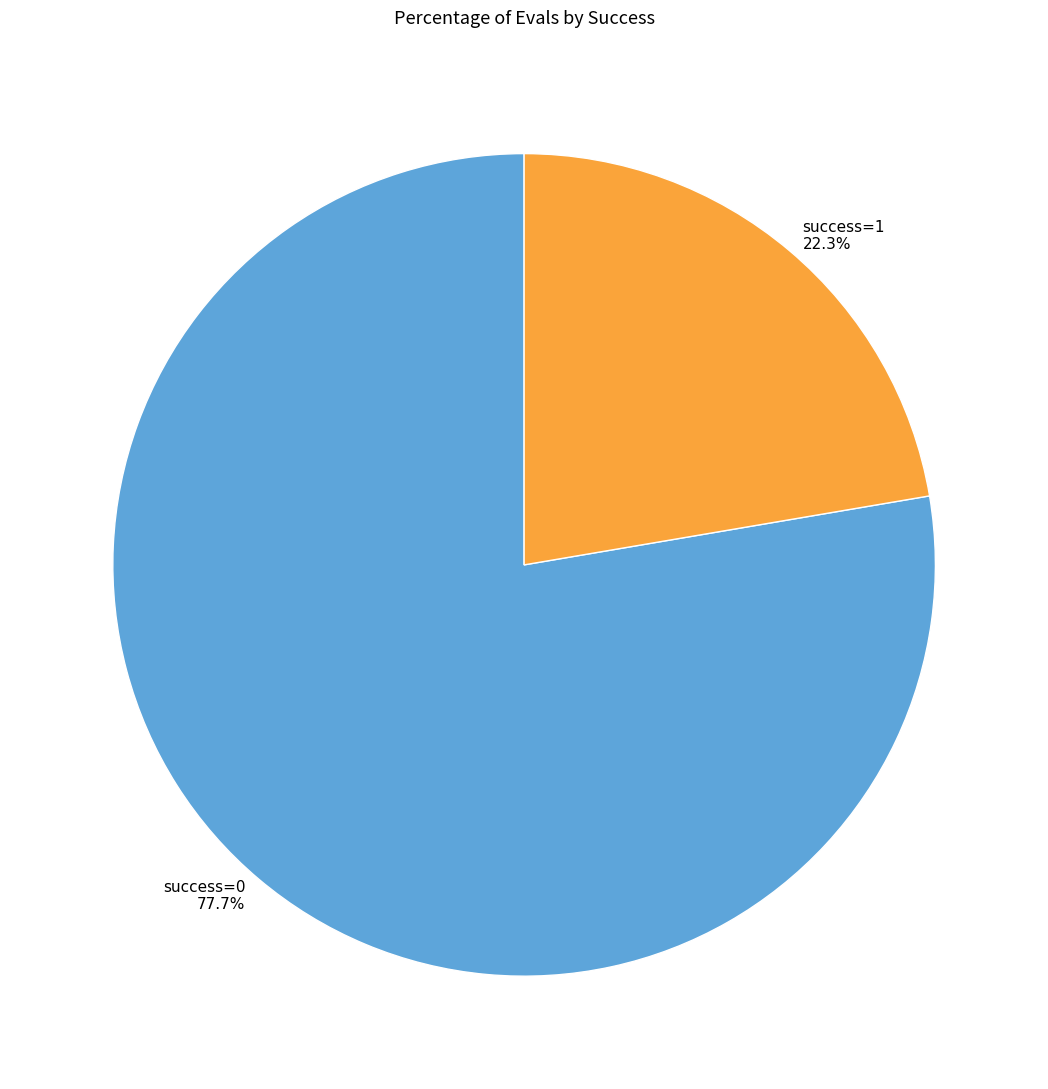

To the nearest percent, what is the average slice percentage?

50%